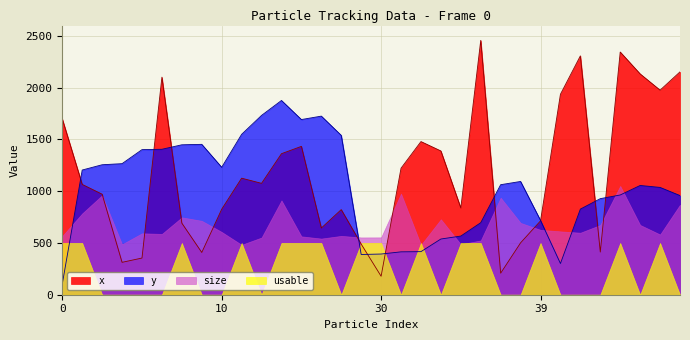

What is the average value of the y series?

1038.7